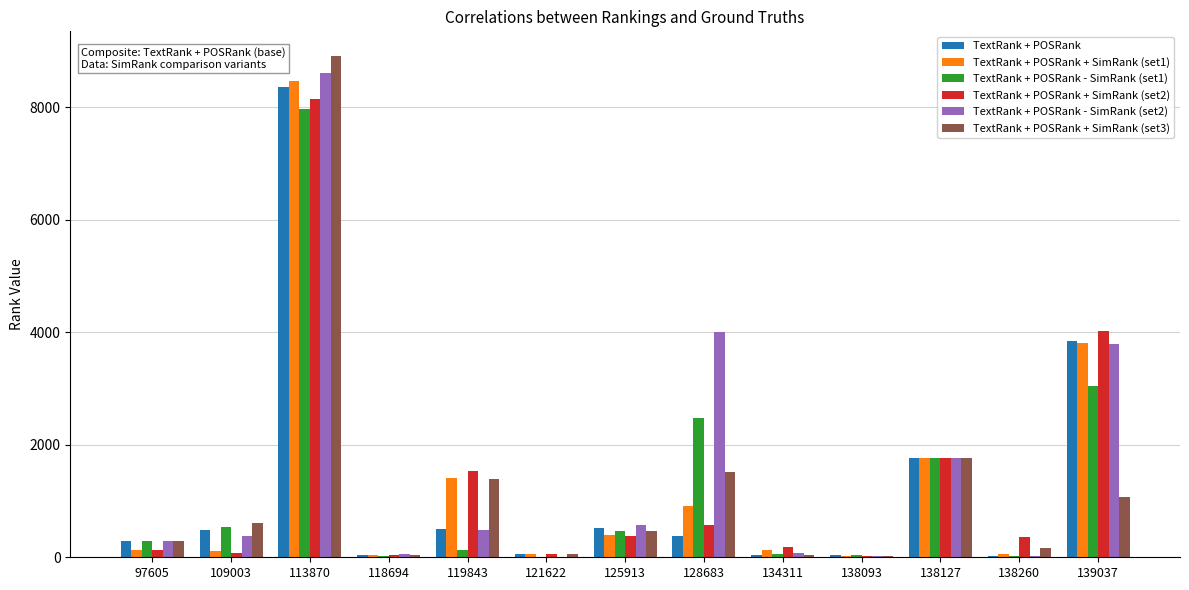

Is the value of TextRank + POSRank - SimRank (set2) at 113870 greater than the value of TextRank + POSRank + SimRank (set2) at 139037?

Yes